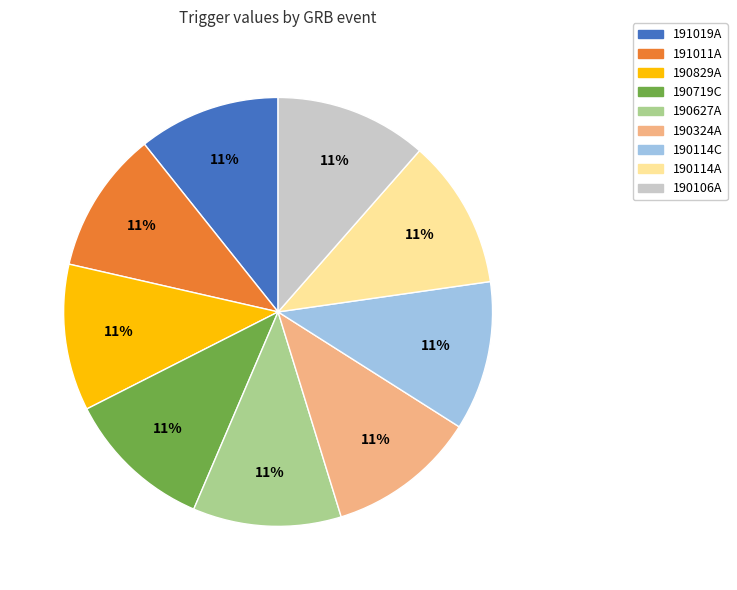

Approximately how many times larger is the value at 190324A compared to 190627A?

1.0